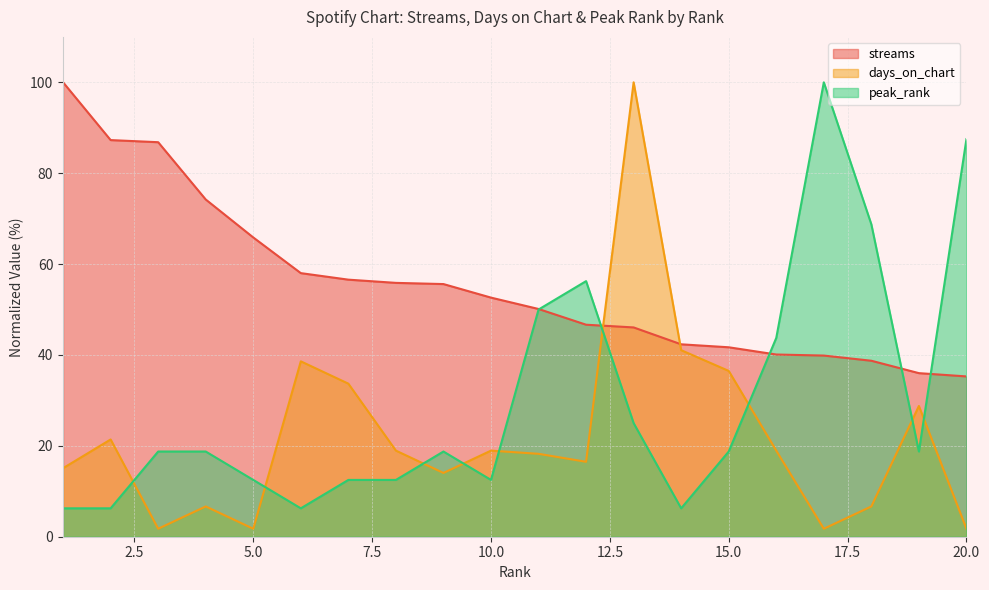

What are all the series names shown in the legend?

streams, days_on_chart, peak_rank